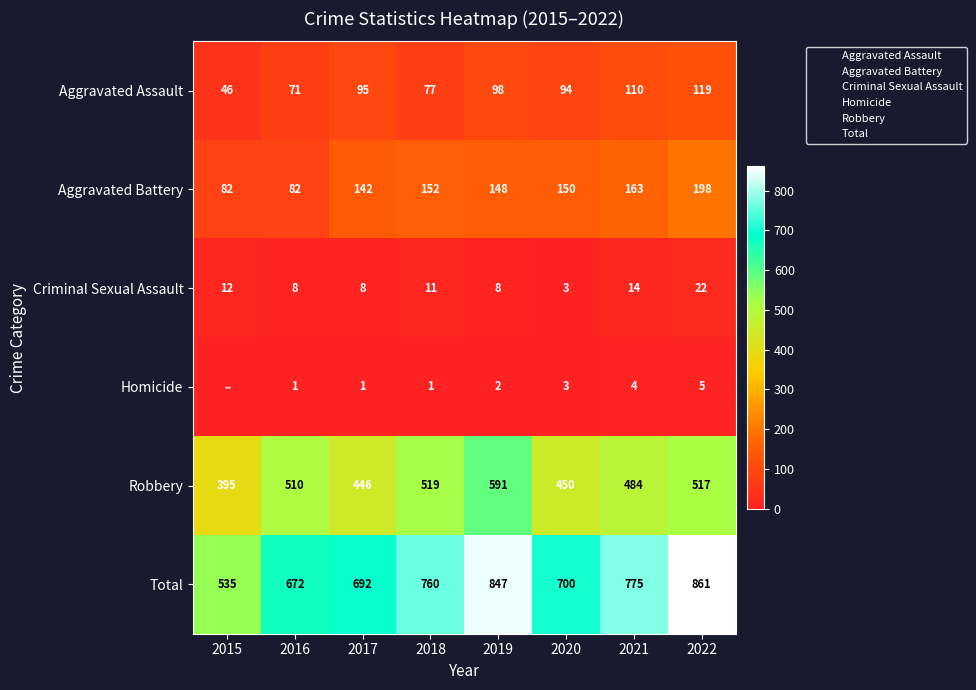

Which category has the highest value in the Criminal Sexual Assault series?

2022